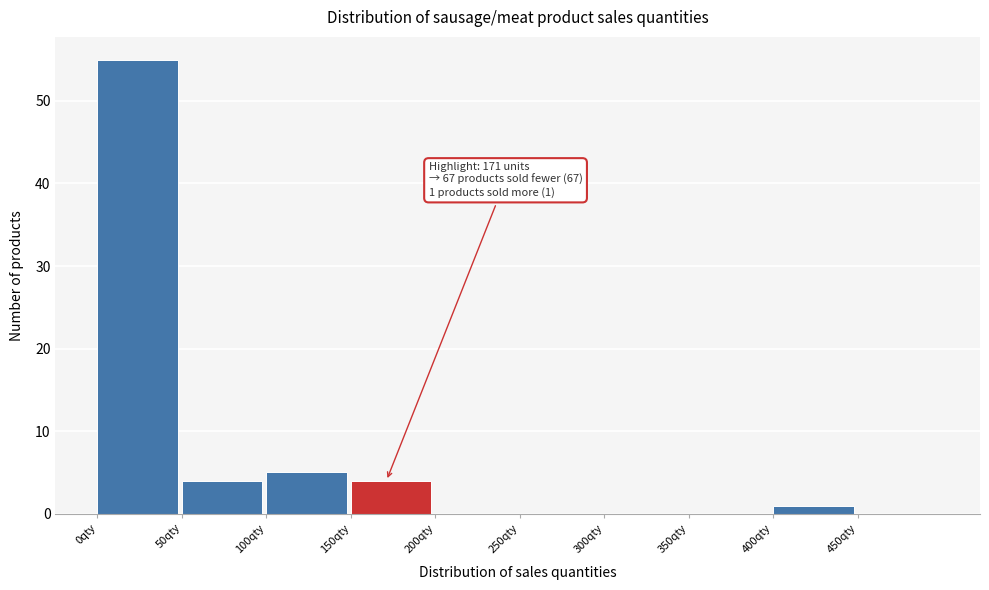

Which range on the x-axis has the tallest bar?

0 to 50